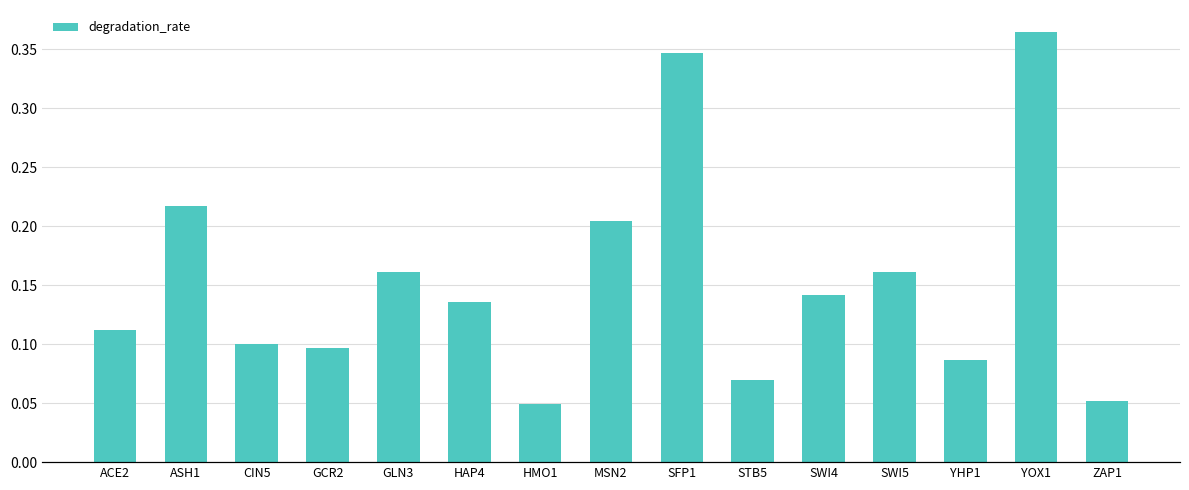

The value at SWI5 is 0.3. True or false?

False